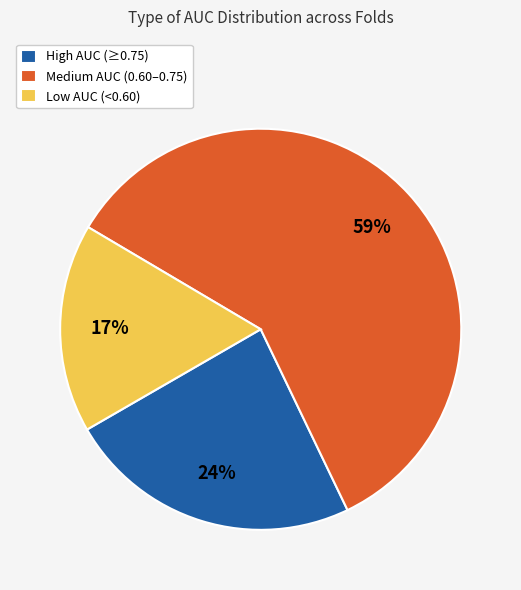

Which has a higher value, Medium AUC (0.60–0.75) or Low AUC (<0.60)?

Medium AUC (0.60–0.75)